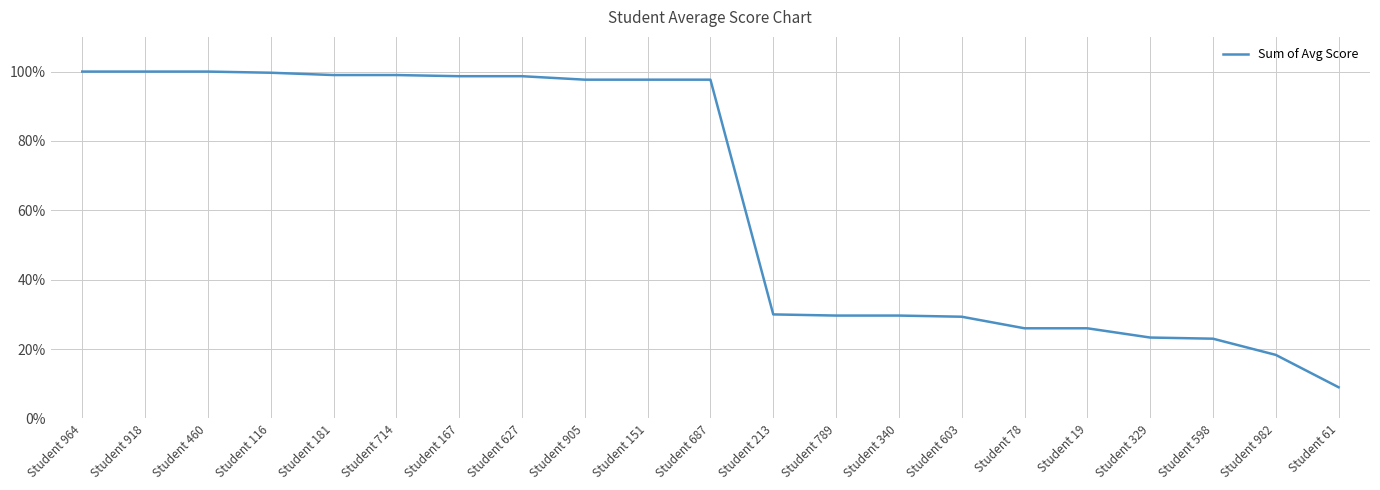

The value at Student 627 is 168.0. True or false?

False